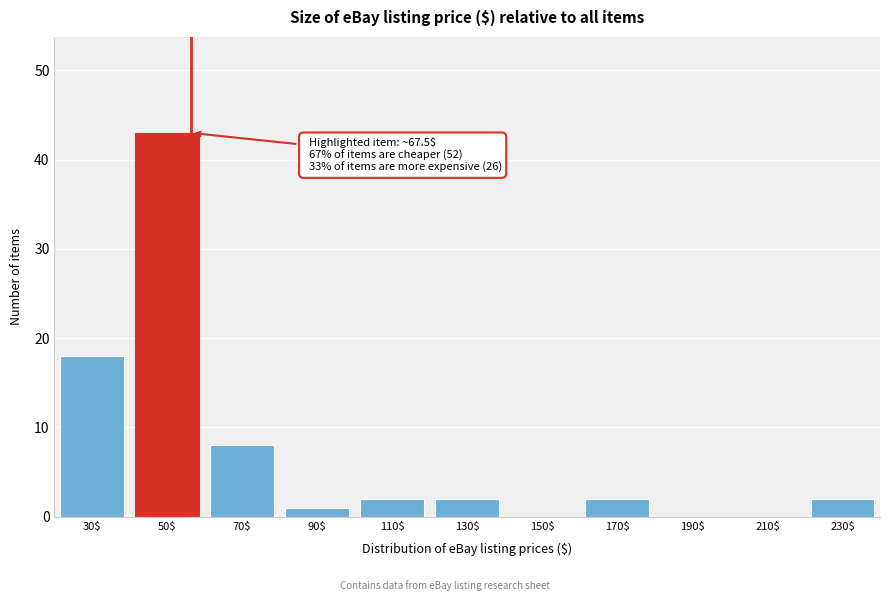

At which category does the chart reach its peak across all series?

50$